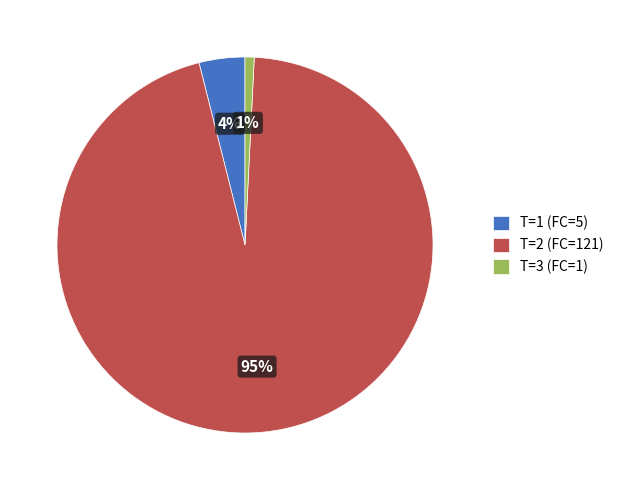

To the nearest percent, what is the difference between the largest and smallest slice percentages?

94%